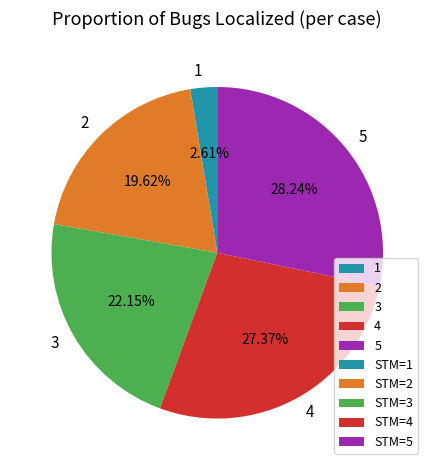

To the nearest percent, what is the difference between the 2 and 3 slice percentages?

3%